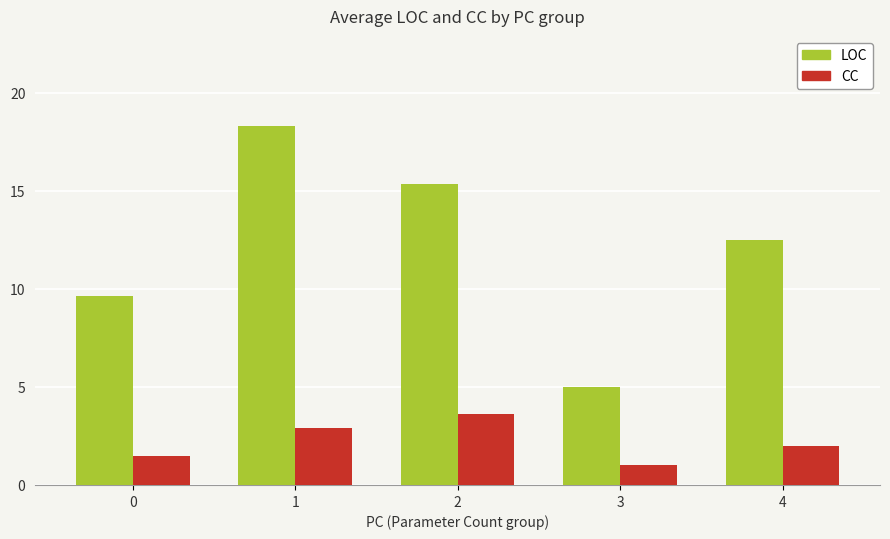

Reading left to right, transcribe all the data shown in this chart.

LOC: 9.6	18.3	15.4	5.0	12.5
CC: 1.5	2.9	3.6	1.0	2.0